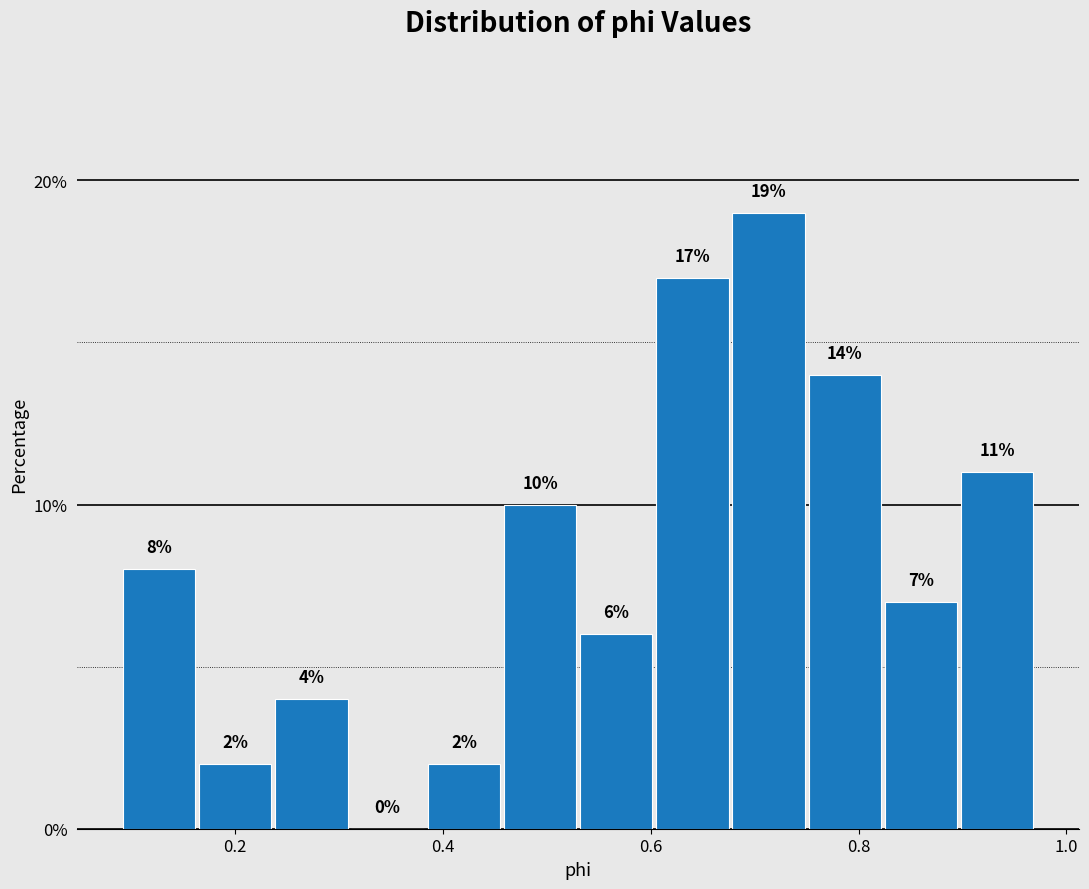

Around what value on the x-axis is the tallest bar? Give the approximate position of its centre, as read against the axis.

0.72